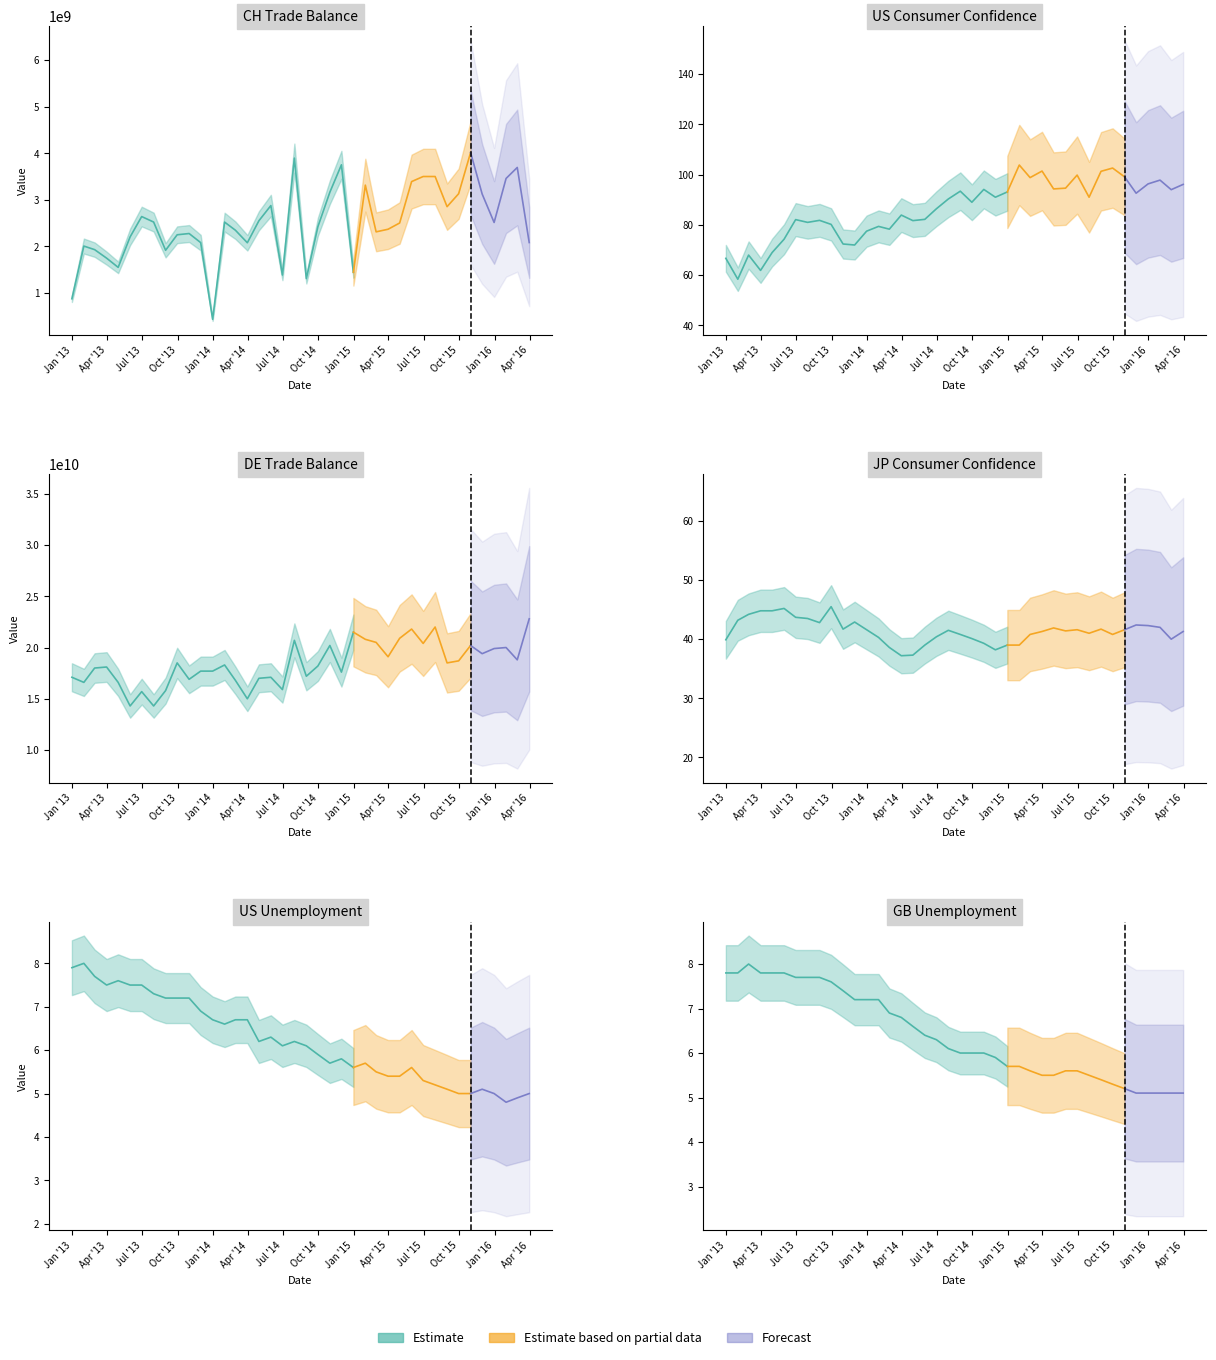

What is the difference between the JP_Consumer_Confidence values at 22 and 15?

2.1